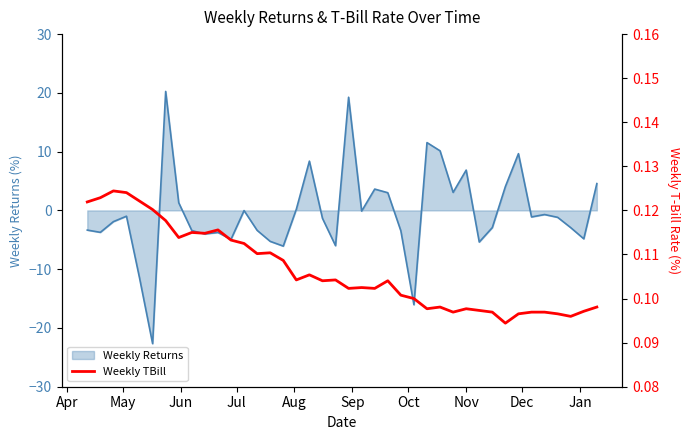

Count the values in the range 0 to 1.

40